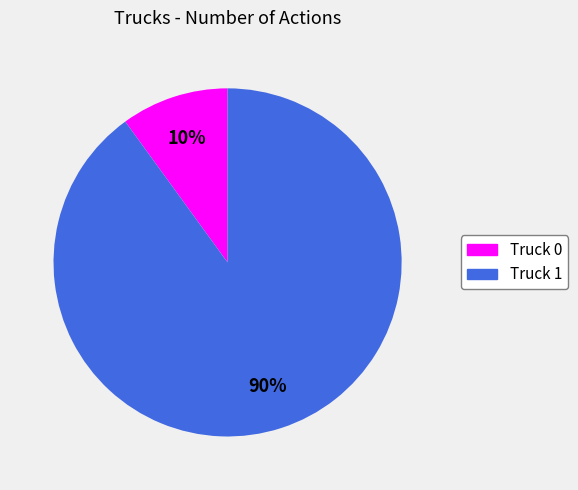

What is the largest slice in the pie chart?

Truck 1